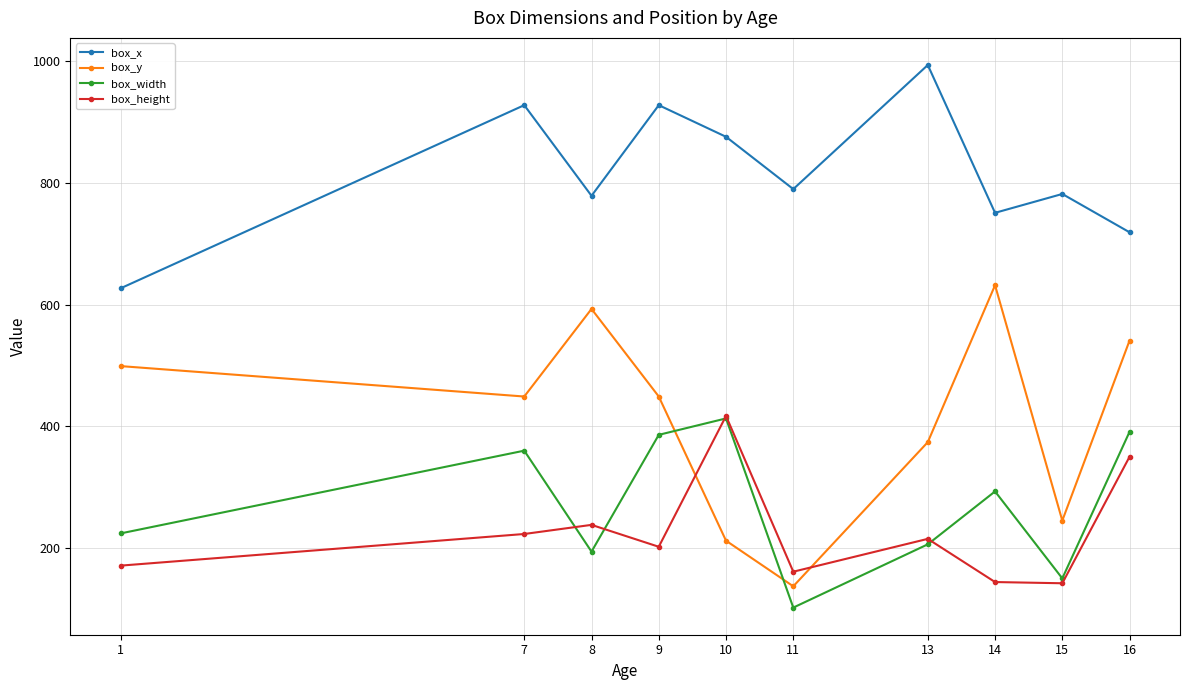

At how many categories does at least one series exceed 677?

9